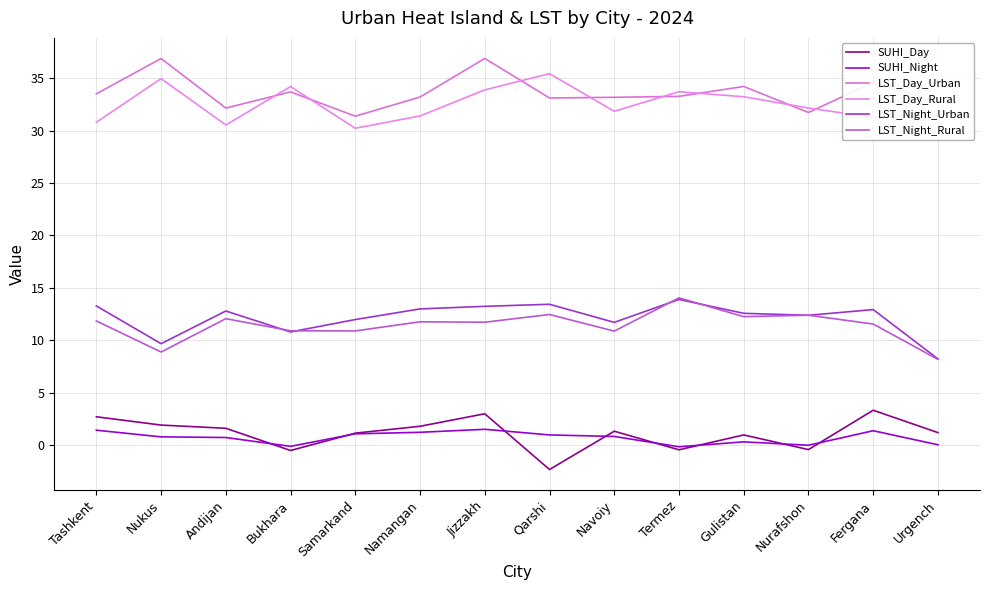

The SUHI_Night series shows 1.2 at Navoiy. True or false?

False